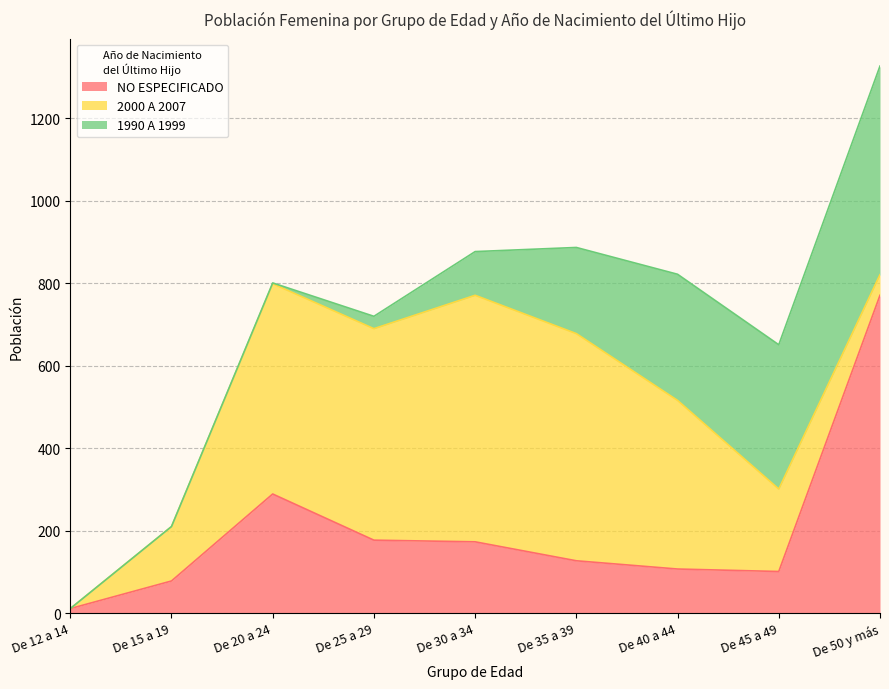

After their last crossing, which series has the higher values: 2000 A 2007 or NO ESPECIFICADO?

NO ESPECIFICADO